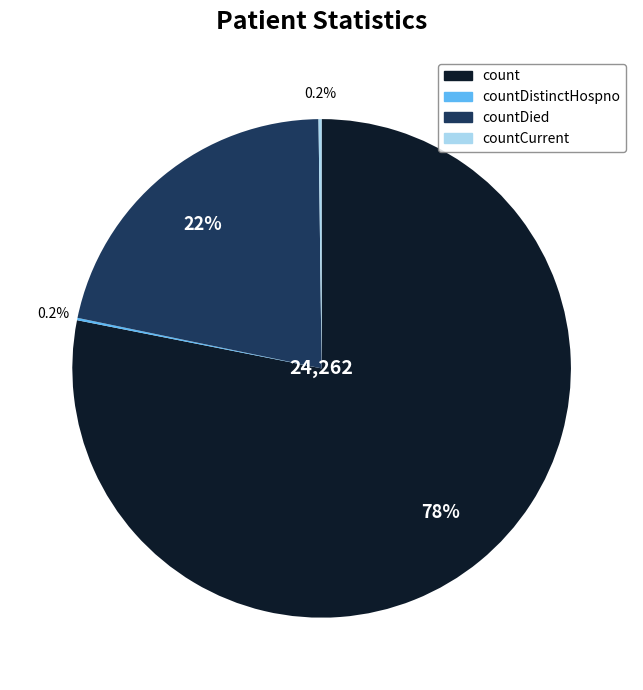

Do count and countDied together represent more than half of the pie?

Yes